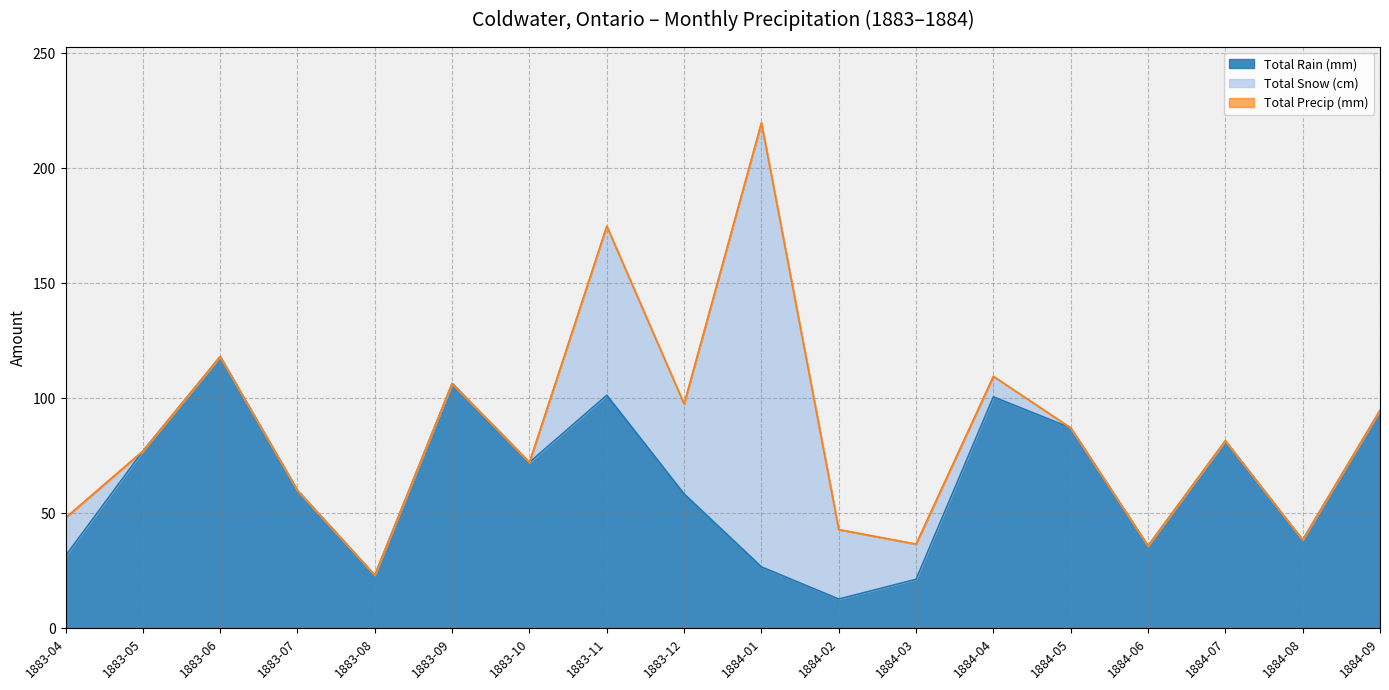

The value of Total Rain (mm) at 1883-05 is 77.0. True or false?

True